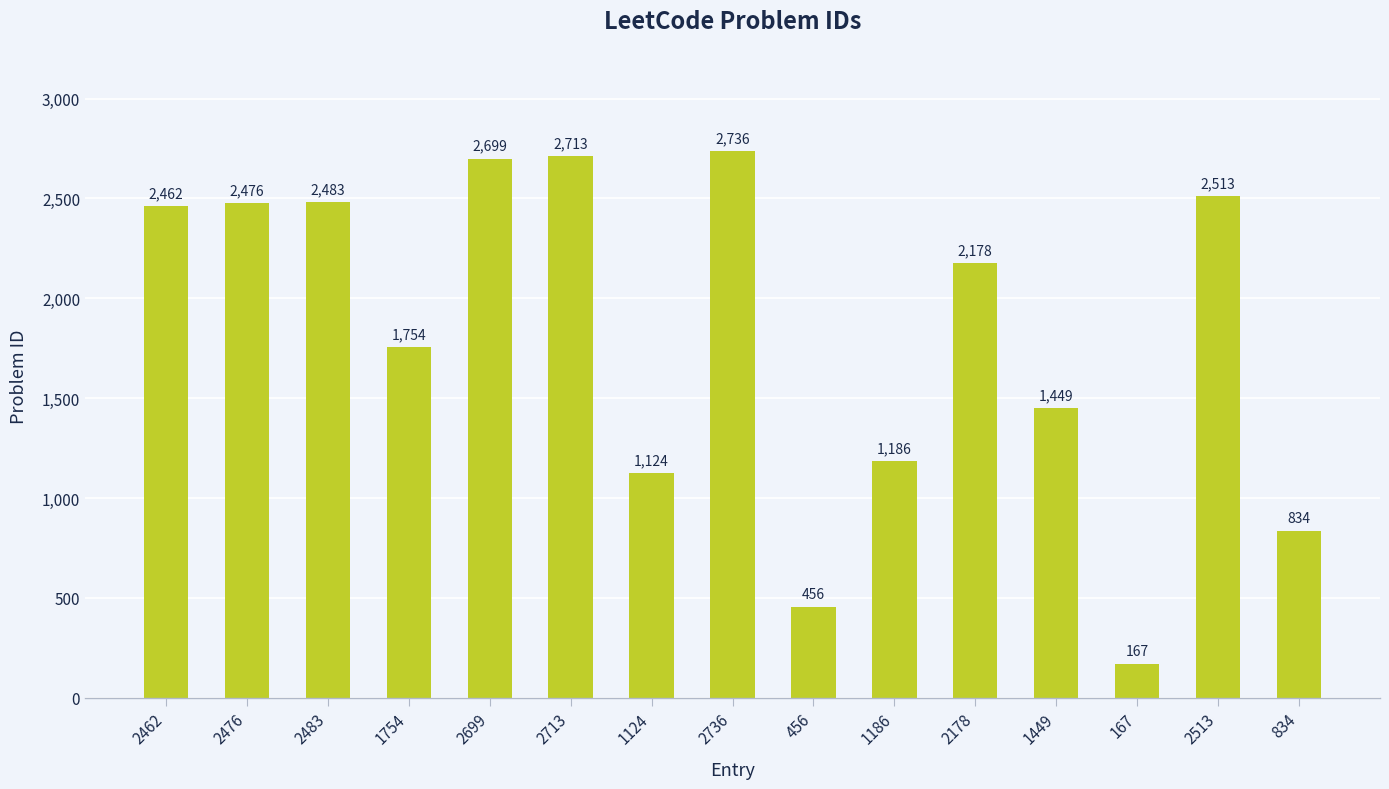

How many categories are shown in the chart?

15